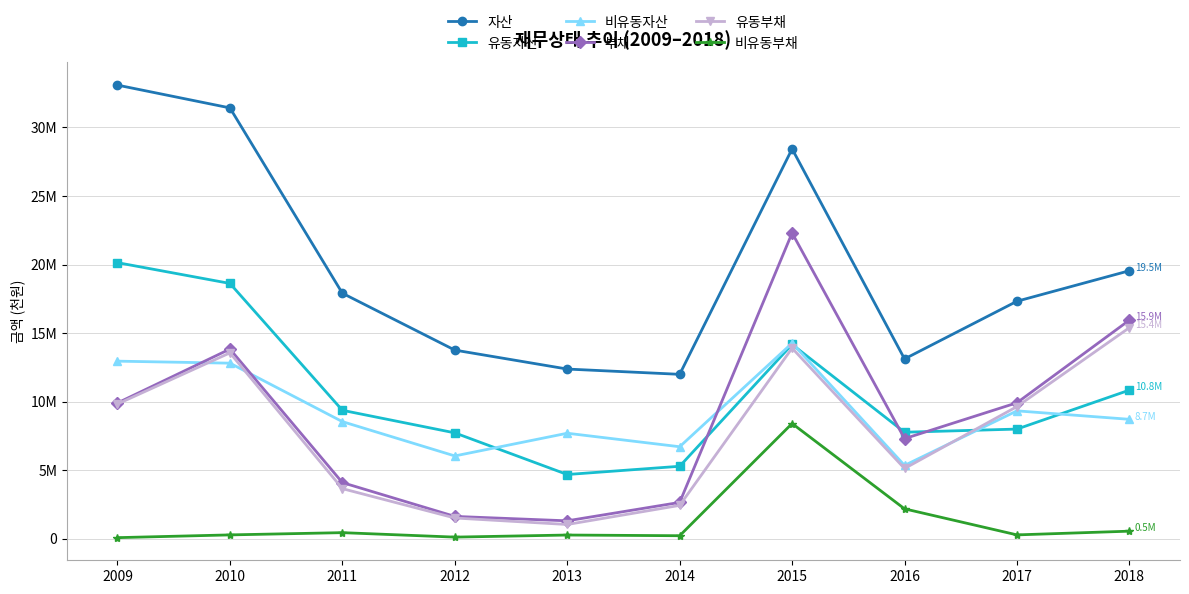

Does the chart have visible grid lines?

Yes